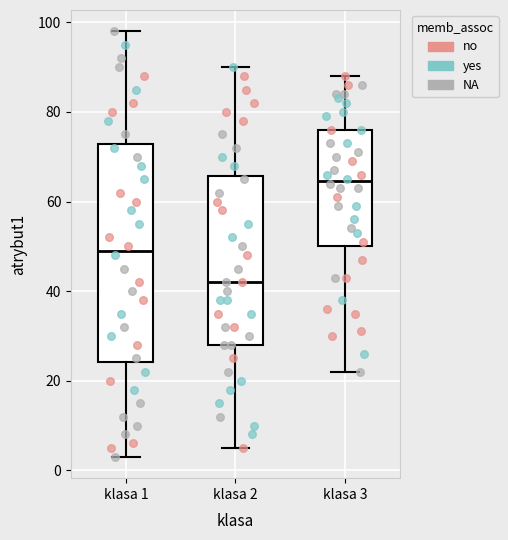

Comparing the boxes themselves (not the whiskers), which one is the tallest?

klasa 1